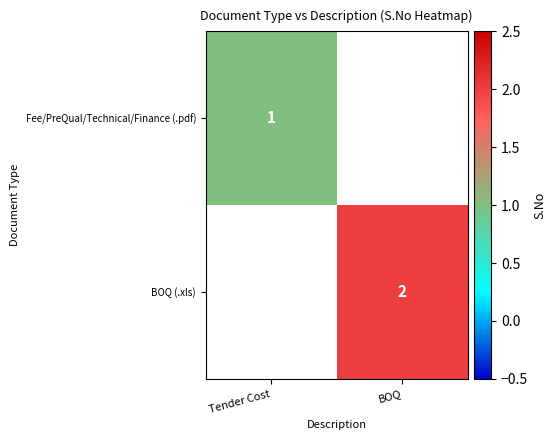

True or false: BOQ (.xls) has a value of 2 at BOQ.

True